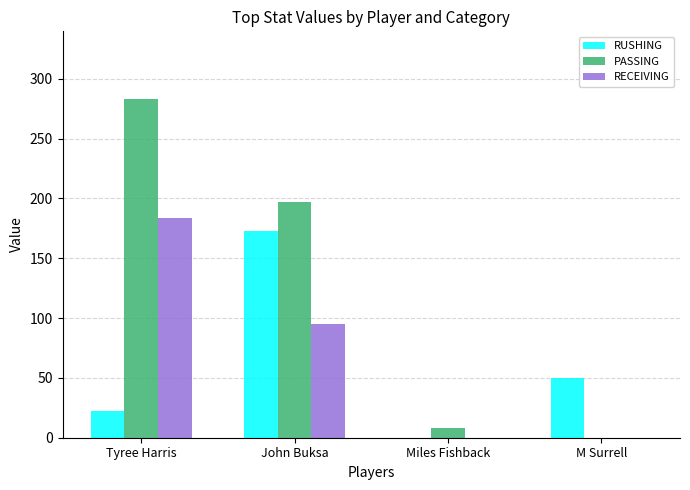

What is the sum of all RUSHING values?

245